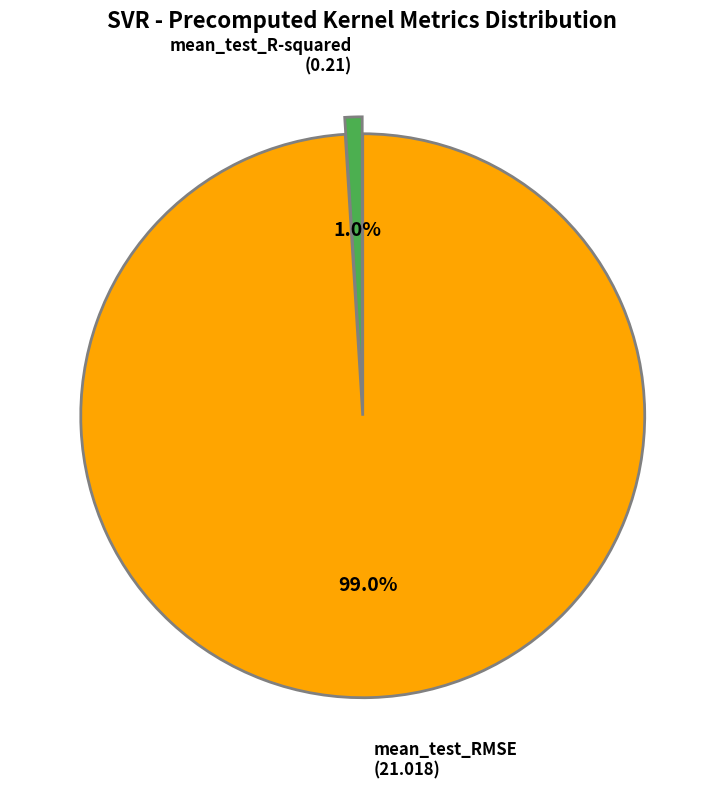

Does any single category account for the majority?

Yes